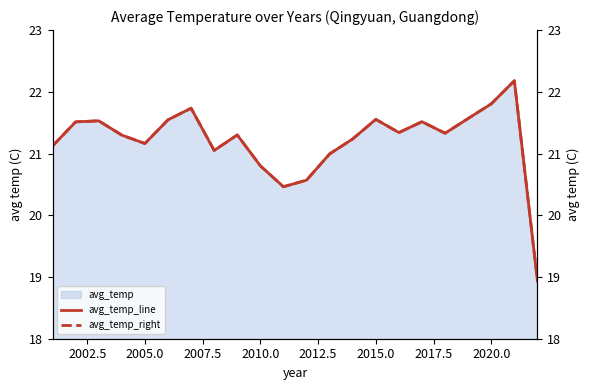

True or false: avg_temp_right and avg_temp_line intersect in this chart.

False